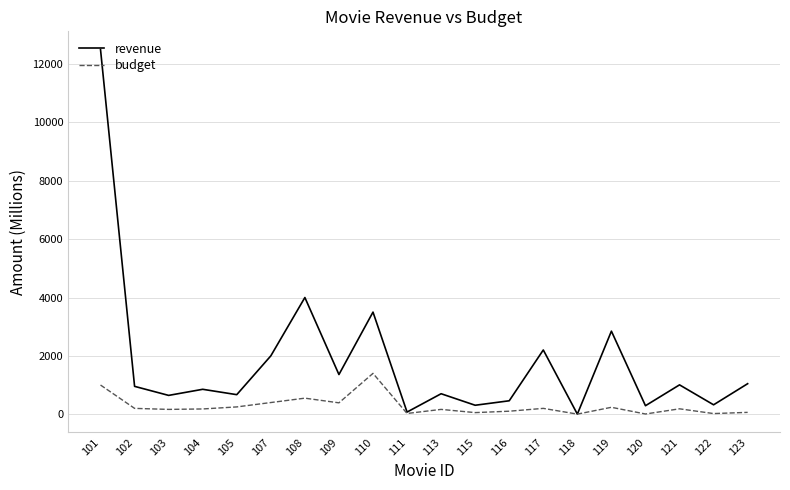

Rank the series at 109 from lowest to highest value.

budget, revenue